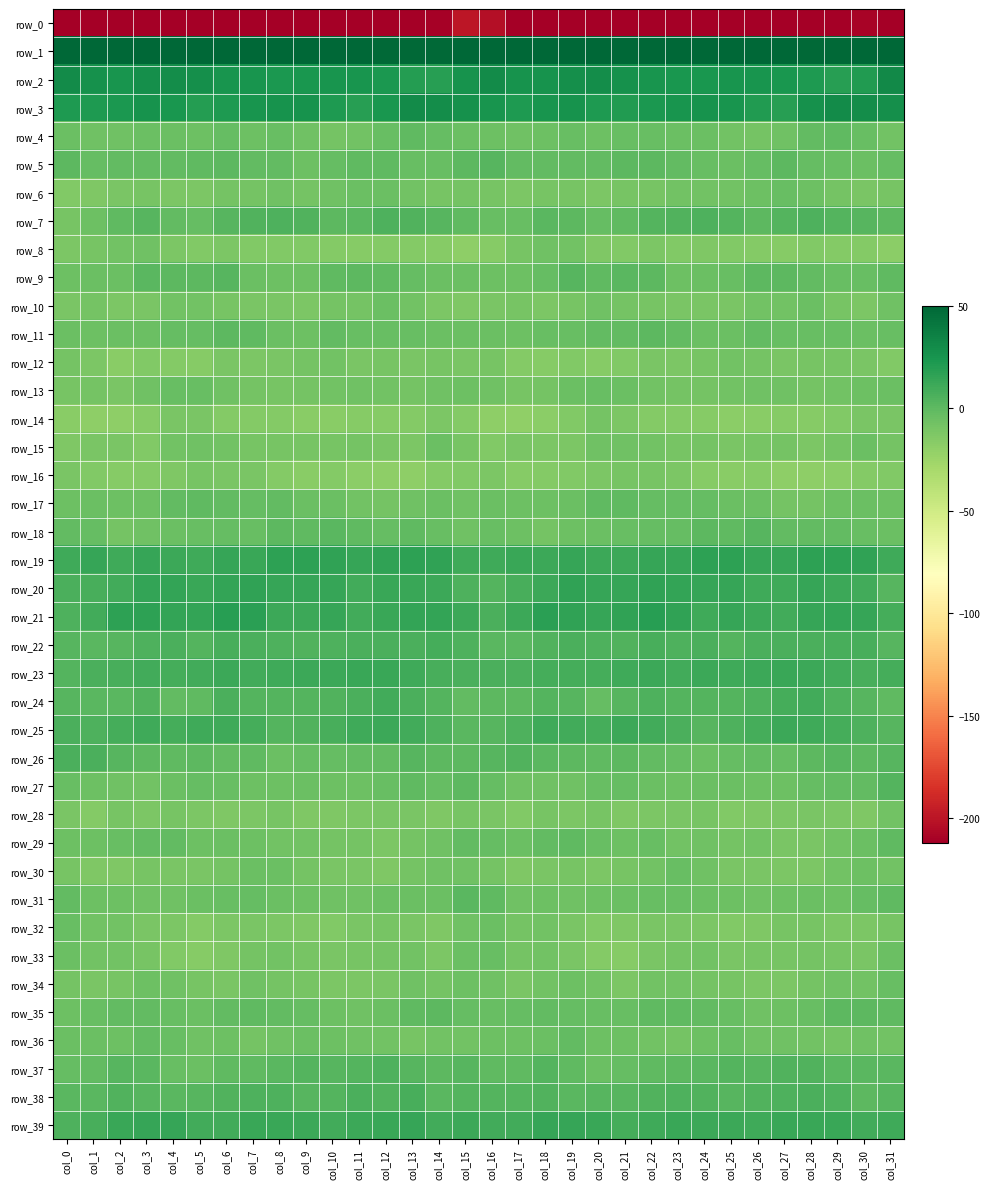

How many data points in row_5 are above -1?

10